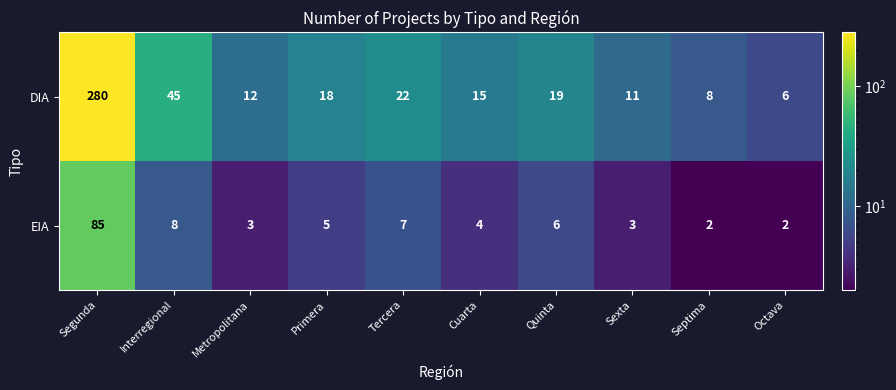

Which series changed the most between Metropolitana and Primera?

DIA